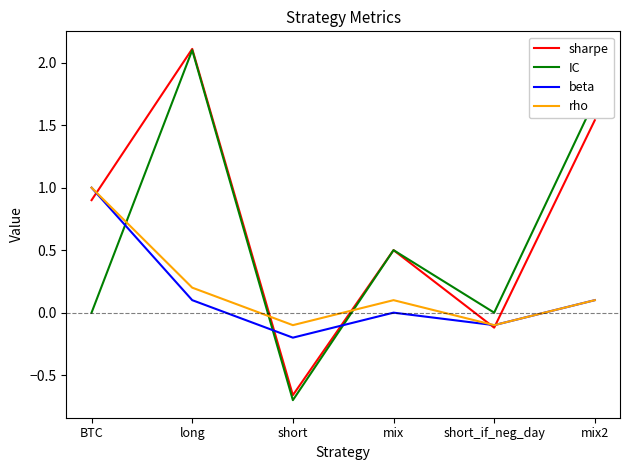

What is the total value across all series at BTC?

2.9